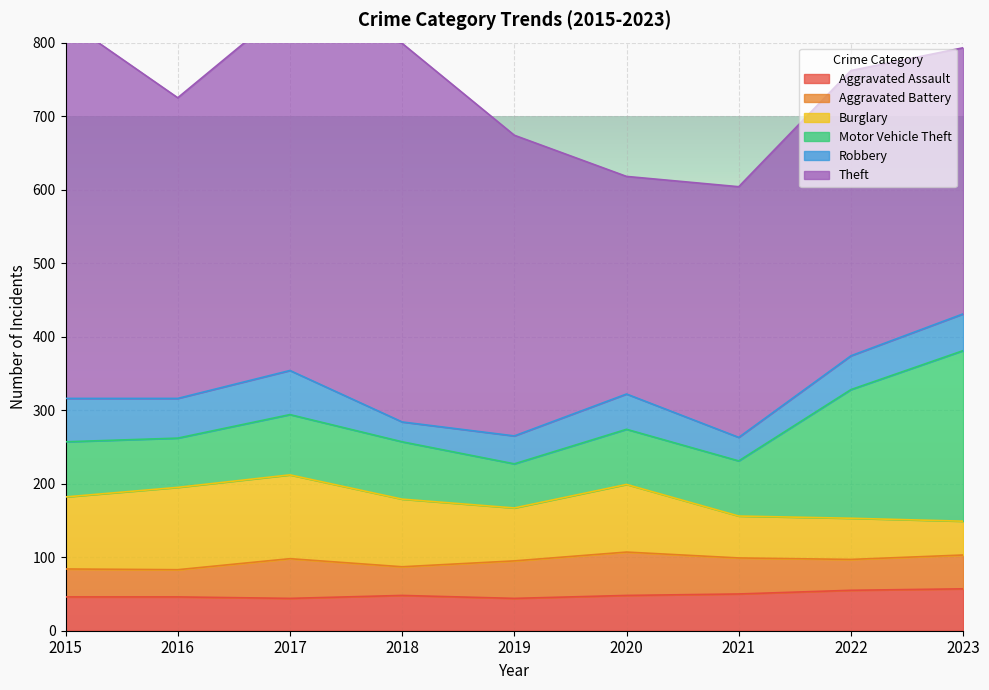

Rank the series at 2016 from highest to lowest value.

Theft, Burglary, Motor Vehicle Theft, Robbery, Aggravated Assault, Aggravated Battery